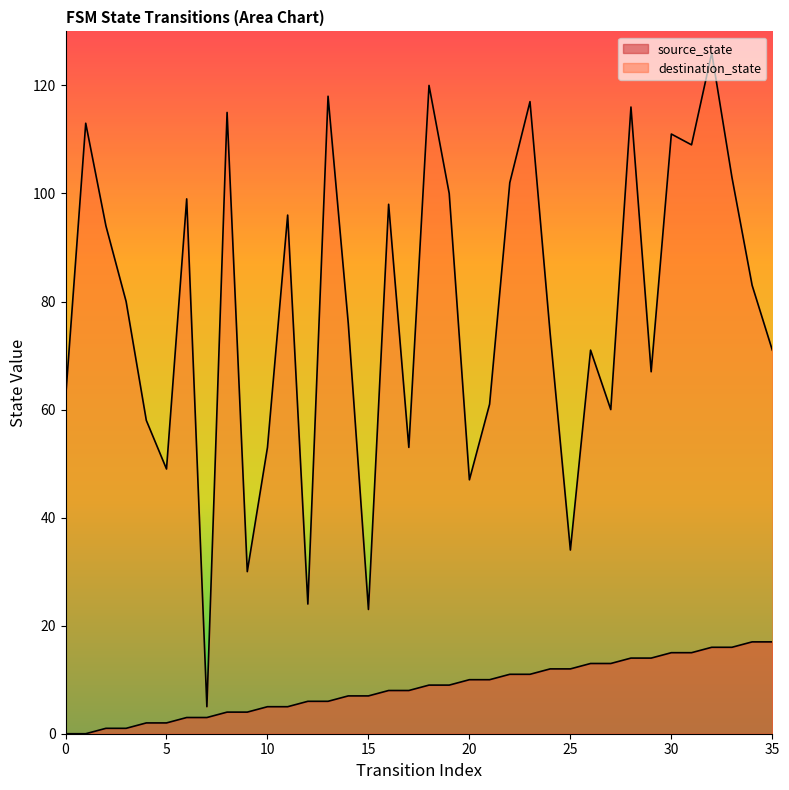

What is the maximum value for destination_state?

126